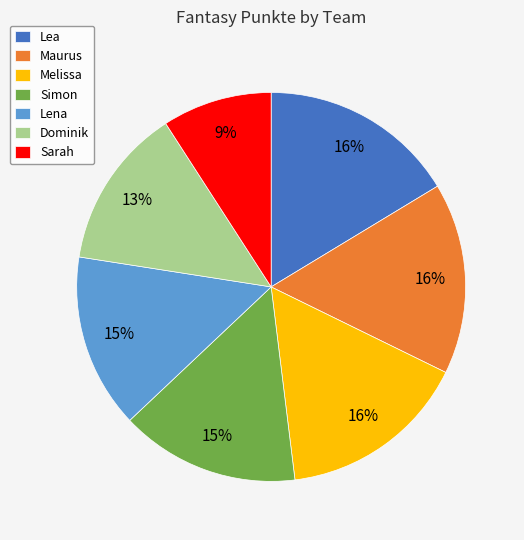

To the nearest percent, what portion does Melissa represent?

16%